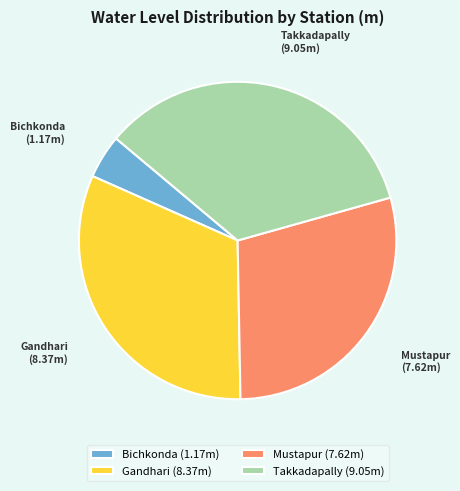

Rank the categories by value from highest to lowest.

Takkadapally, Gandhari, Mustapur, Bichkonda